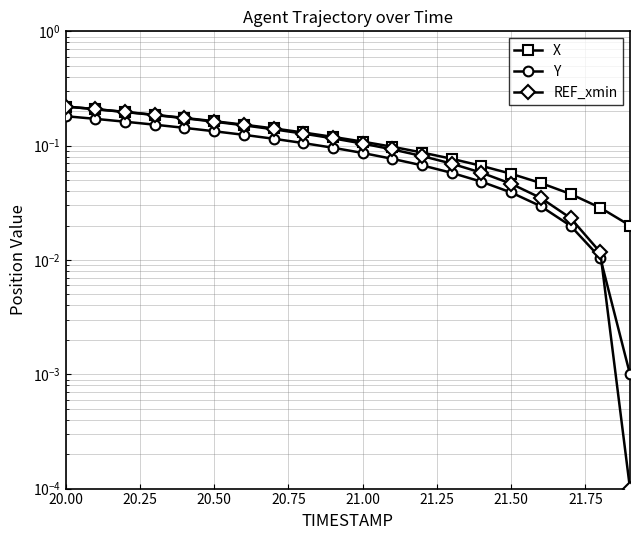

Is it true that X equals 0.0 at 9?

False